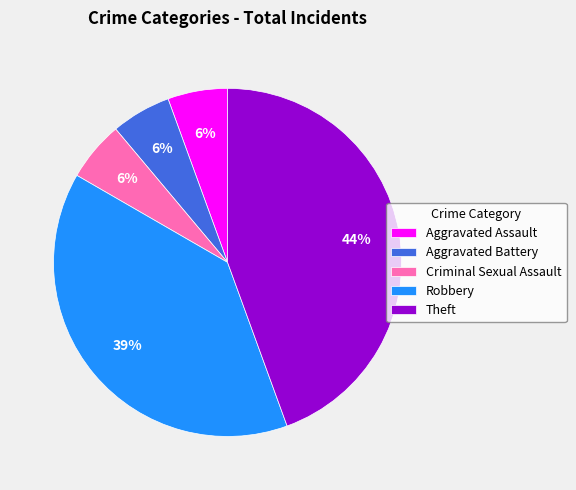

Is it true that Aggravated Assault is 18% of the pie?

False